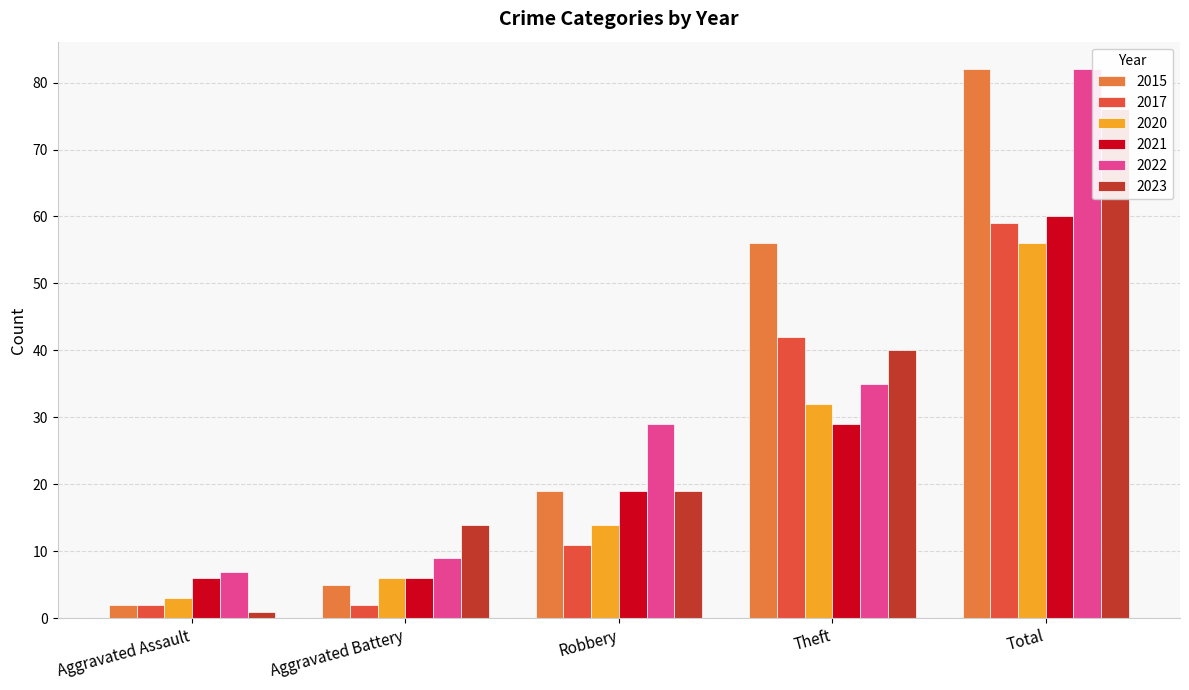

What is the highest value of the 2021 series?

60